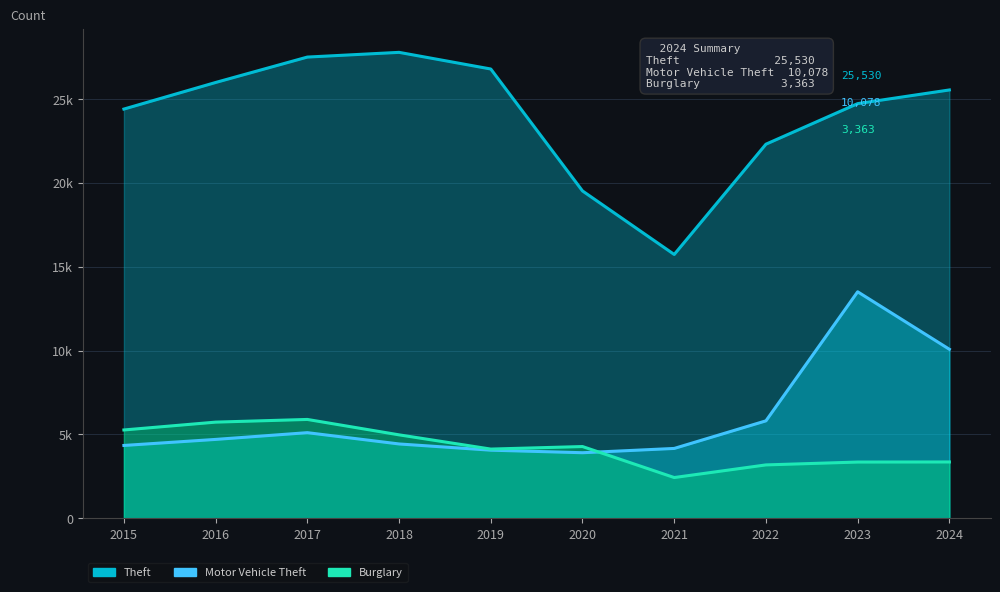

What is the value of the Theft point at the 7th from the left?

15727